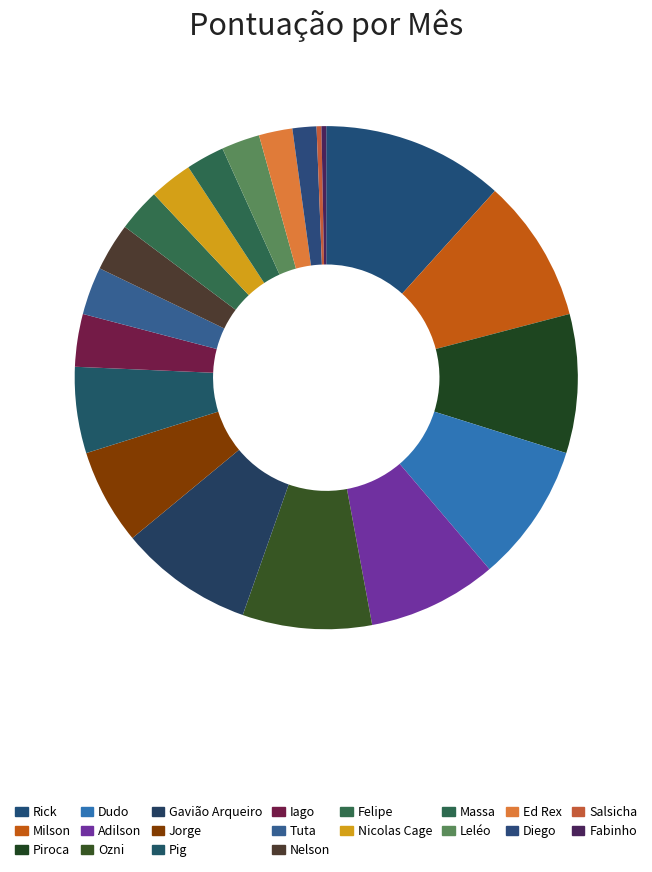

Rank the categories by value from lowest to highest.

Salsicha, Fabinho, Diego, Ed Rex, Massa, Leléo, Felipe, Nicolas Cage, Tuta, Nelson, Iago, Pig, Jorge, Adilson, Ozni, Gavião Arqueiro, Piroca, Dudo, Milson, Rick